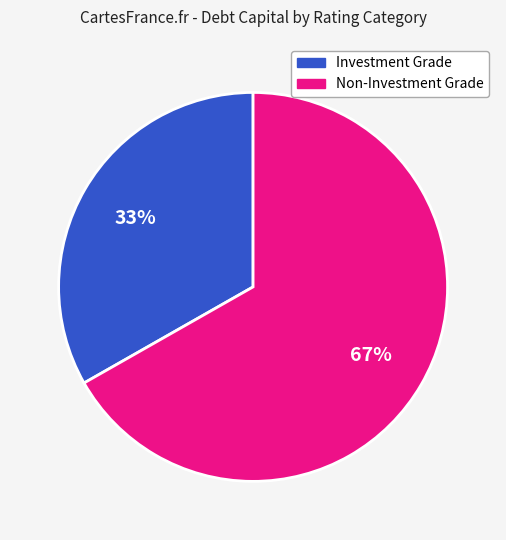

Is there a majority slice in this chart?

Yes